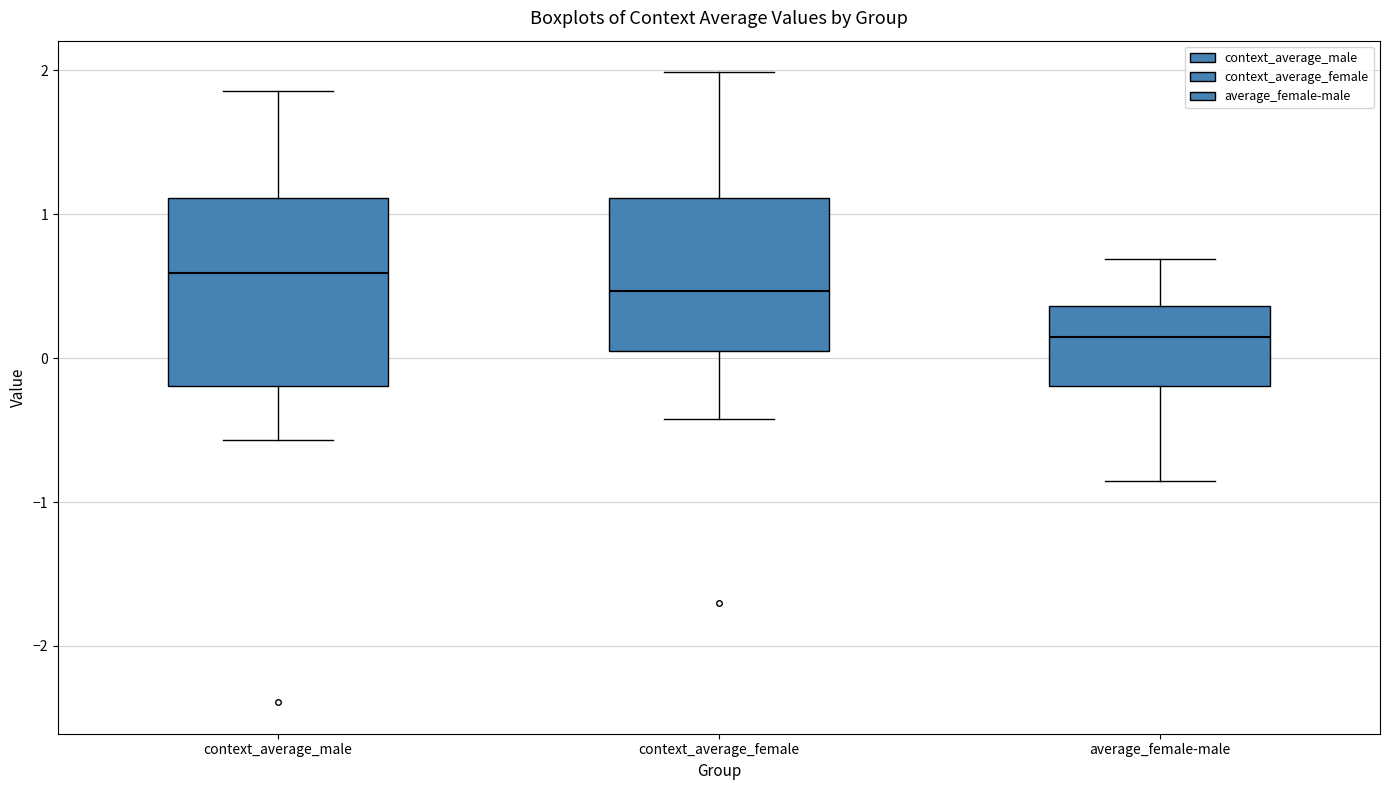

Reading left to right, read every box against the y-axis: the position of its median line, the range the box covers, and the ends of its whiskers. The values are not printed on the chart, so give them approximately, as read against the axis.

context_average_male: median 0.6, box -0.2 to 1.1, whiskers -0.6 to 1.9
context_average_female: median 0.5, box 0.0 to 1.1, whiskers -0.4 to 2.0
average_female-male: median 0.1, box -0.2 to 0.4, whiskers -0.9 to 0.7